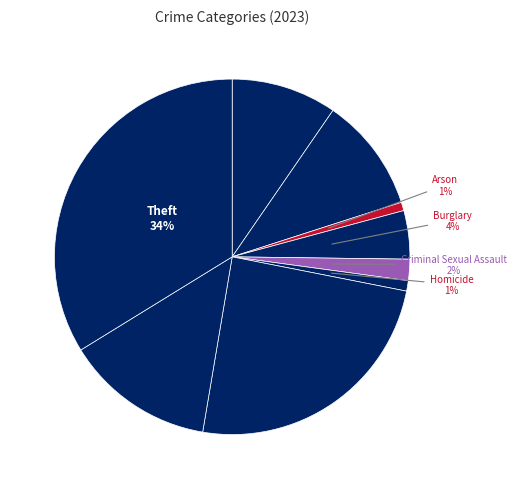

Which category has the smallest portion of the pie?

Arson